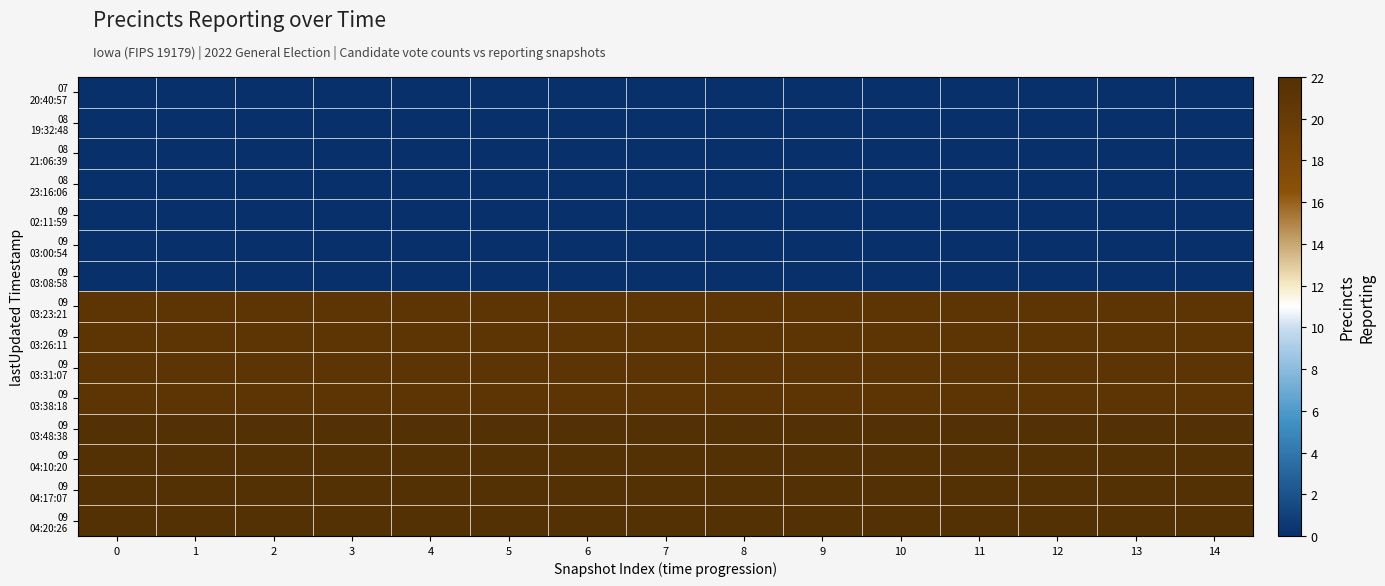

Between 3 and 7, which is larger?

3